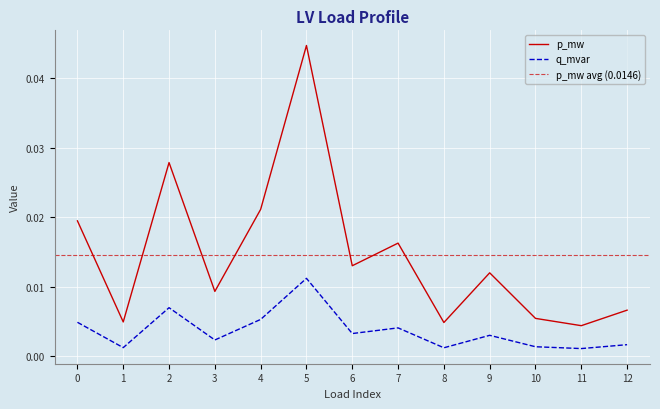

What are all the series names shown in the legend?

p_mw, q_mvar